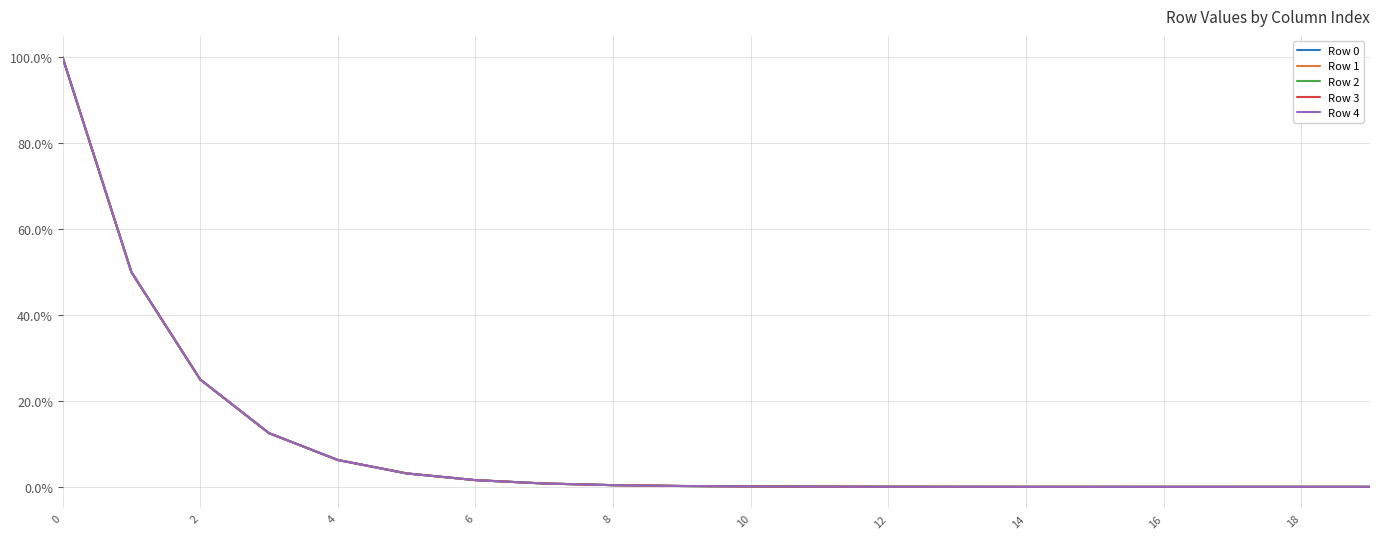

What is the value of the Row 0 point at the 6th from the left?

3.1